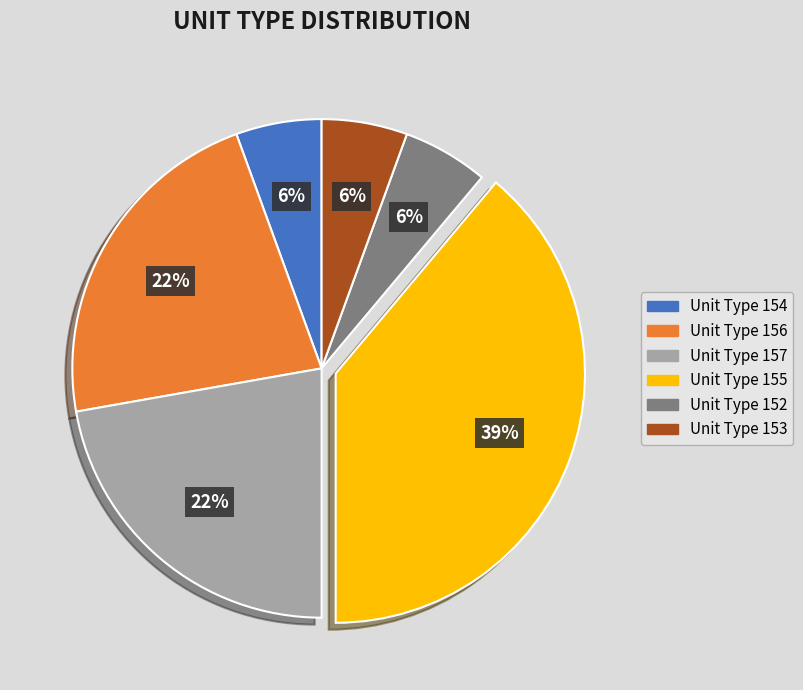

To the nearest percent, what is the average slice percentage?

17%